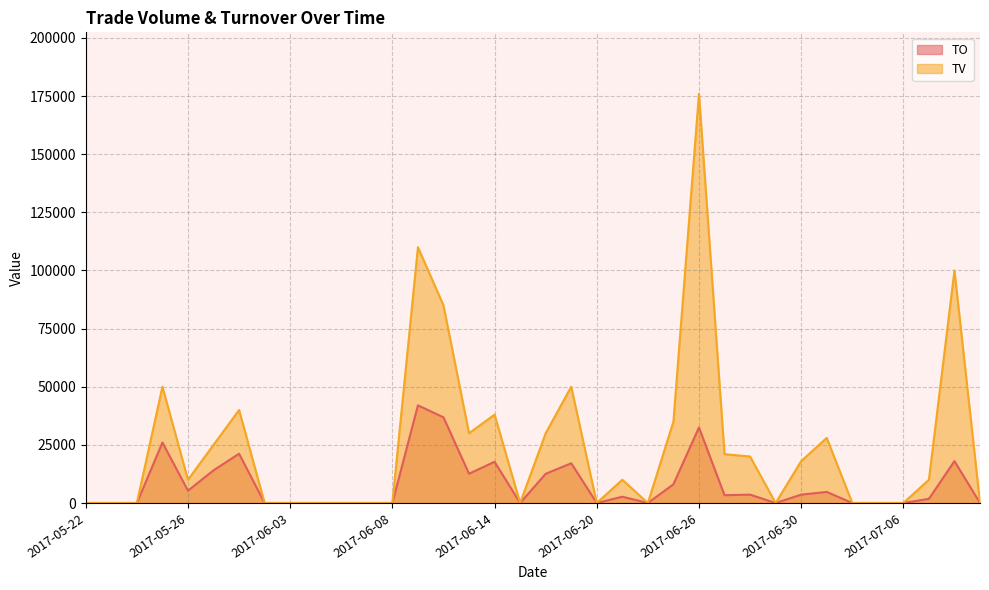

True or false: TV has a value of 34653 at 2017-05-31.

False